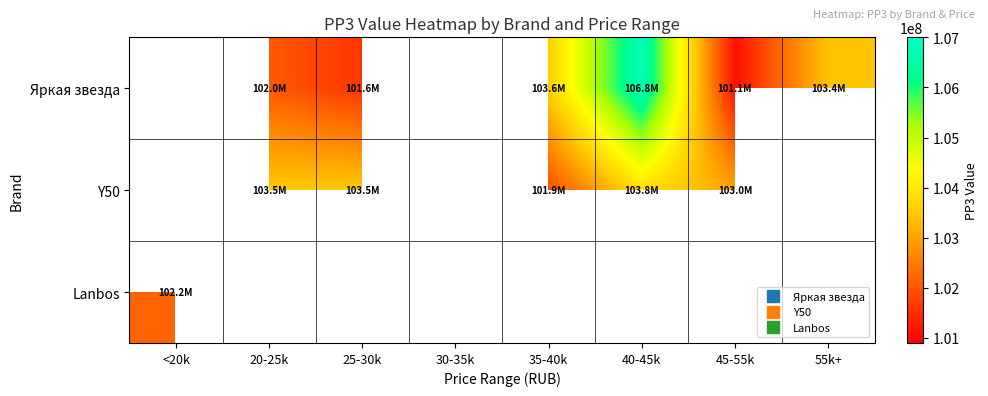

At which label does Яркая звезда first exceed 101106182?

20-25k